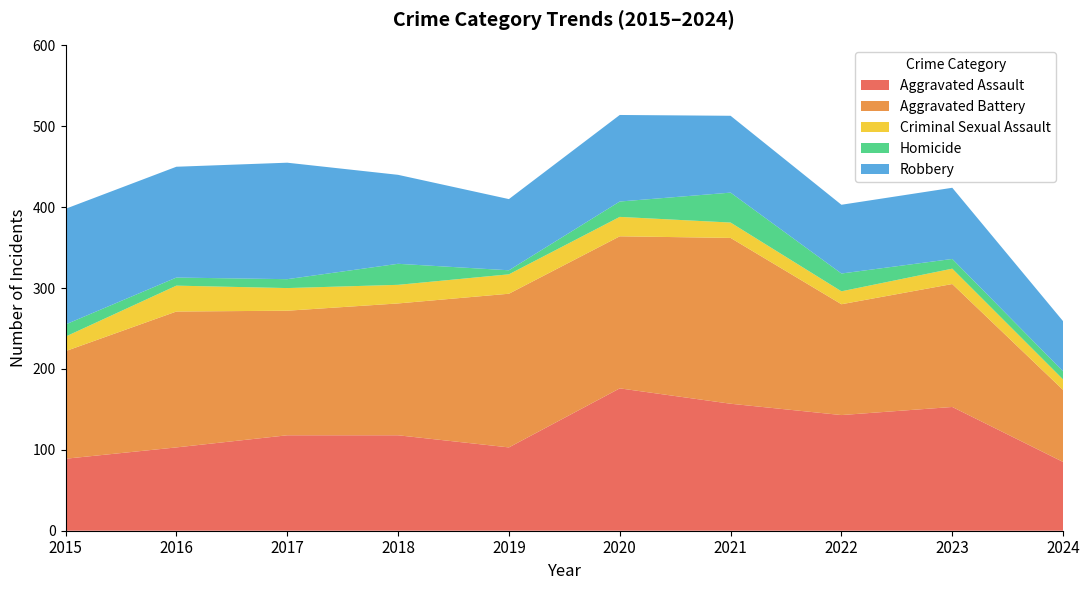

Reading right to left, what are all the values shown in this chart?

Aggravated Assault: 2024=85	2023=153	2022=143	2021=157	2020=176	2019=103	2018=118	2017=118	2016=103	2015=89
Aggravated Battery: 2024=89	2023=152	2022=137	2021=205	2020=188	2019=190	2018=163	2017=154	2016=168	2015=133
Criminal Sexual Assault: 2024=13	2023=19	2022=16	2021=19	2020=24	2019=24	2018=23	2017=28	2016=32	2015=18
Homicide: 2024=10	2023=12	2022=22	2021=37	2020=19	2019=5	2018=26	2017=11	2016=10	2015=15
Robbery: 2024=62	2023=88	2022=85	2021=95	2020=107	2019=88	2018=110	2017=144	2016=137	2015=143